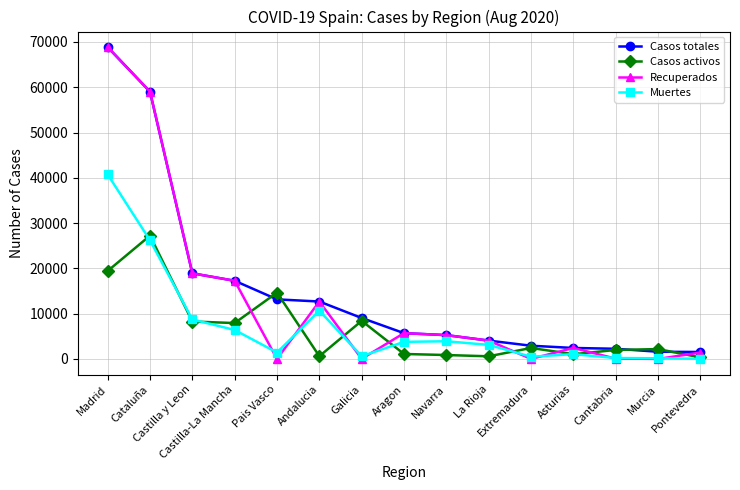

True or false: Casos totales and Muertes intersect in this chart.

False